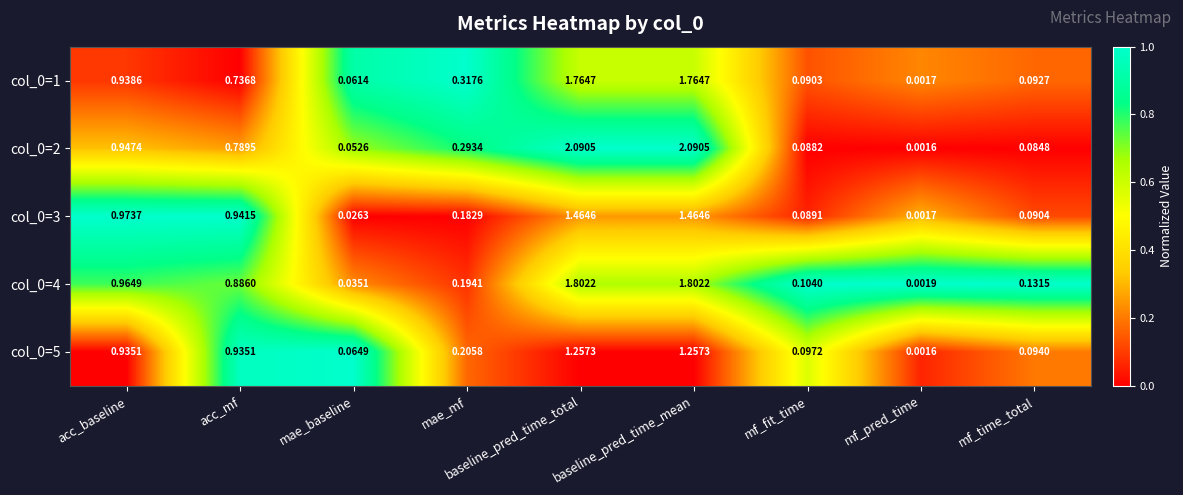

At which label is col_0=5 closest to 0?

mf_pred_time